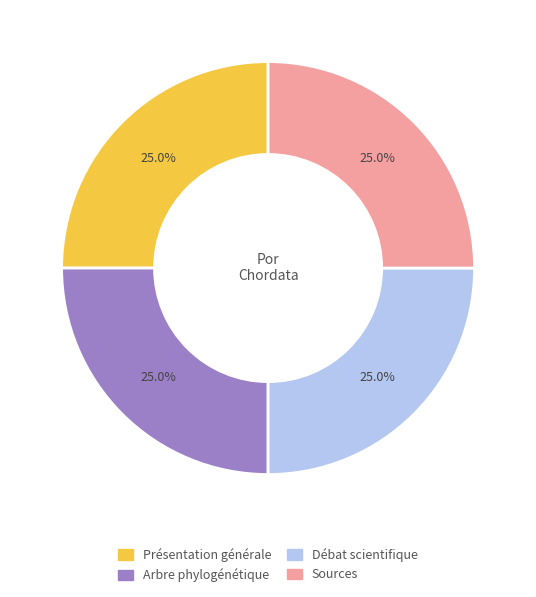

How many slices are in this pie chart?

4